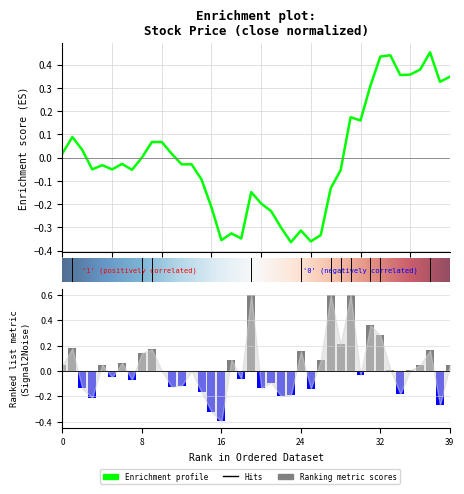

Which category has the lowest value across all series?

16